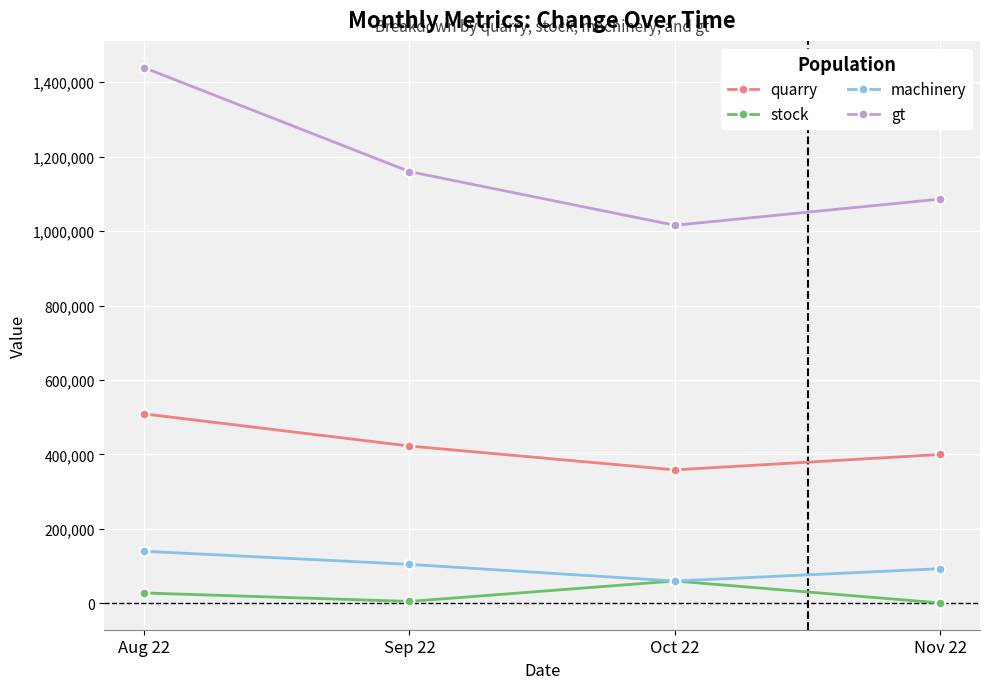

Count the number of data series in this chart.

4